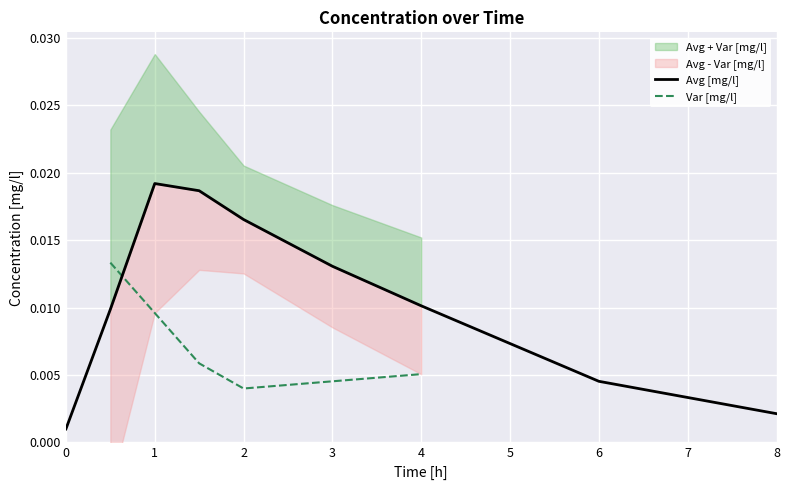

Which series ends up on top after the final intersection of Var [mg/l] and Avg [mg/l]?

Avg [mg/l]